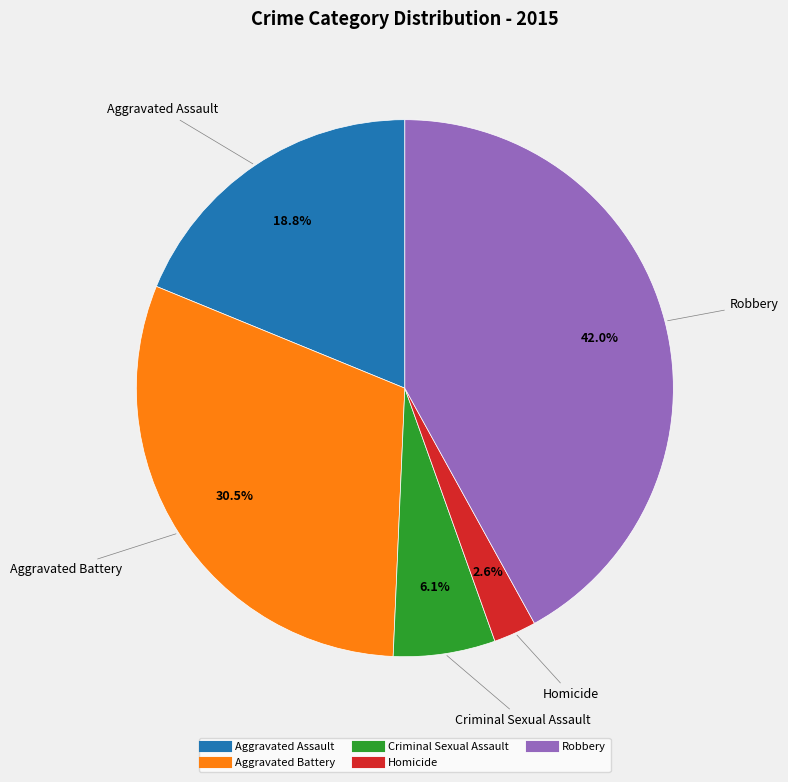

Rank the categories by value from lowest to highest.

Homicide, Criminal Sexual Assault, Aggravated Assault, Aggravated Battery, Robbery